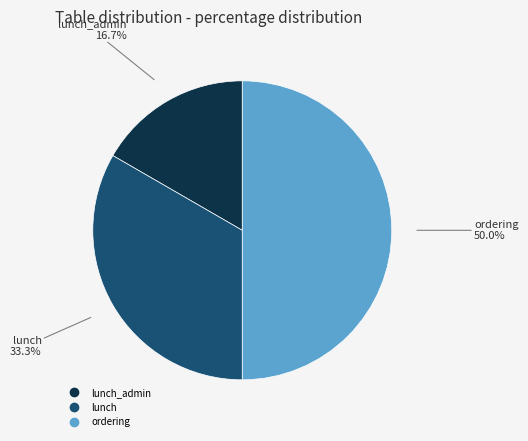

Does any single category account for the majority?

No